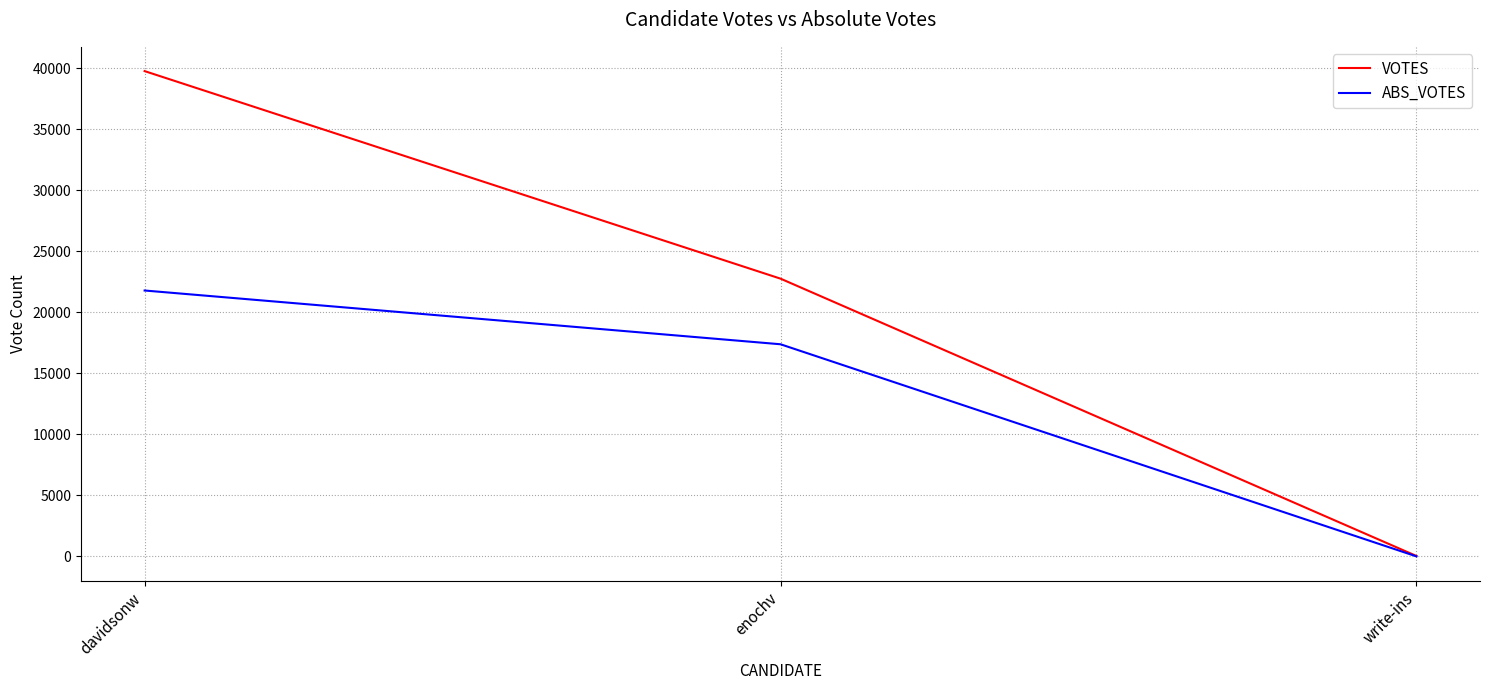

How many positive values does the ABS_VOTES series have?

2